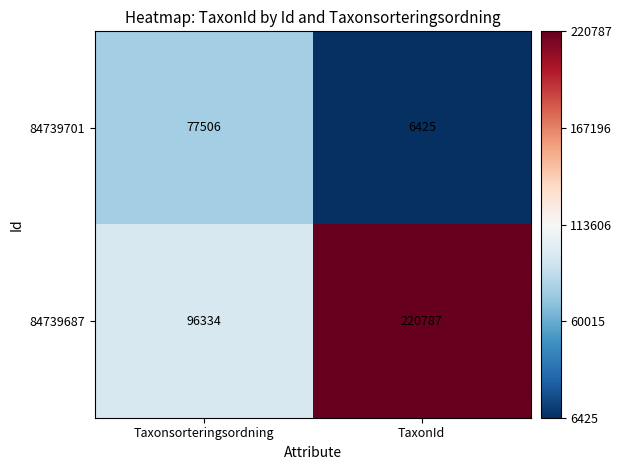

What is the sum of all 84739687 values?

317121